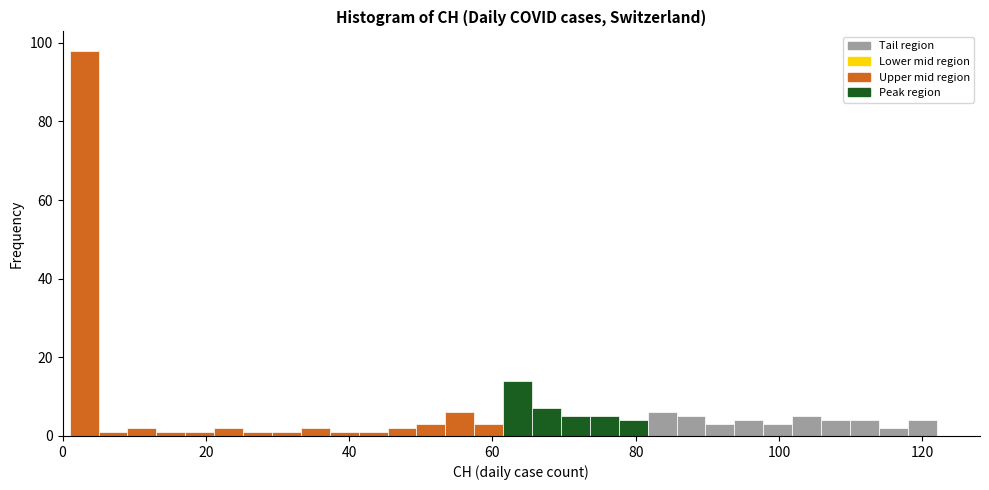

Around what value on the x-axis is the tallest bar? Give the approximate position of its centre, as read against the axis.

4